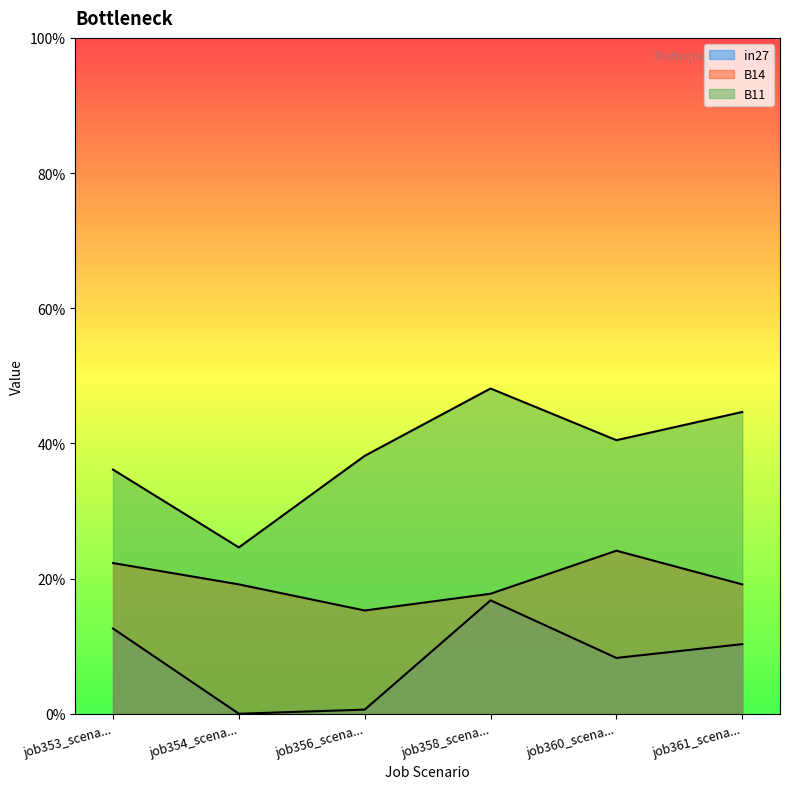

Count the B11 values in the range 0 to 1.

6